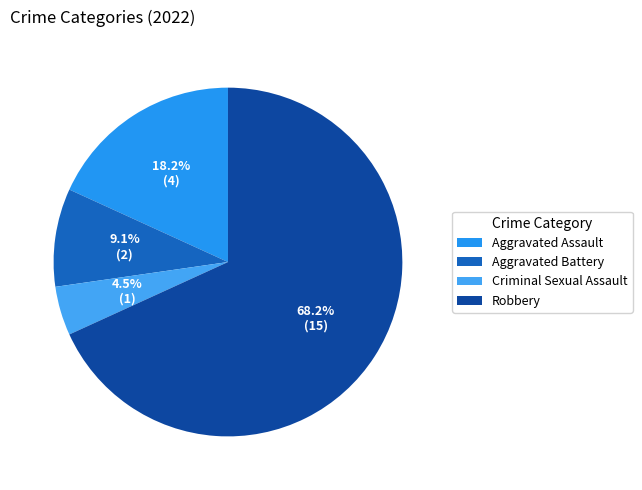

To the nearest percent, what portion does Aggravated Assault represent?

18%